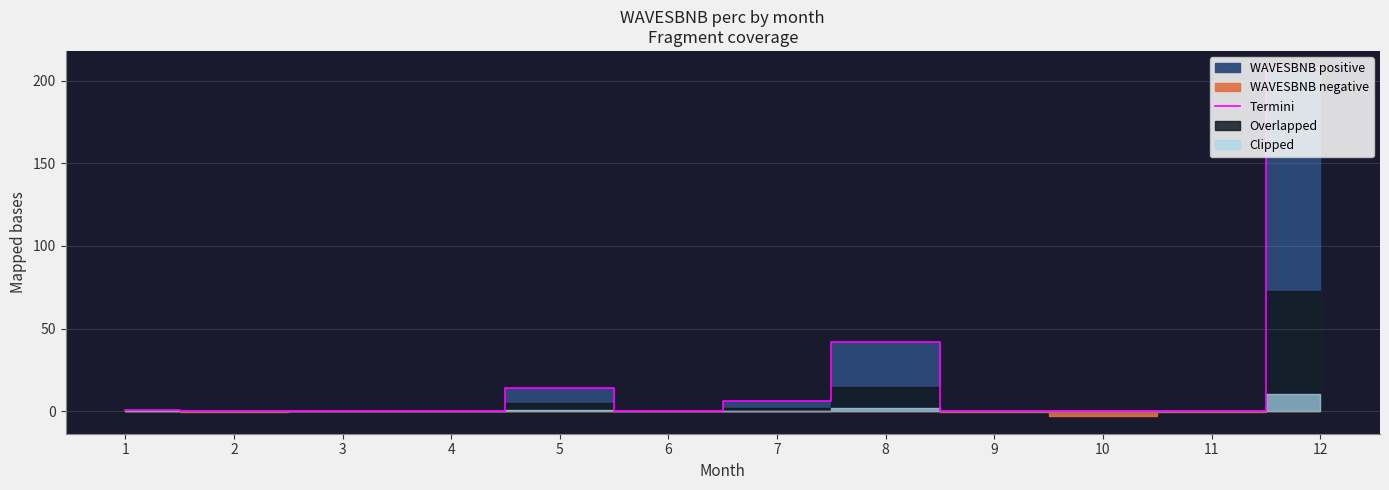

At which category does the data reach its first local peak?

5